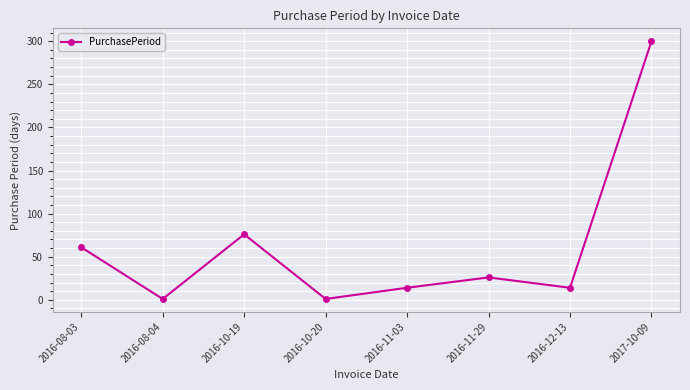

Between 2016-11-03 and 2016-10-20, which is larger?

2016-11-03